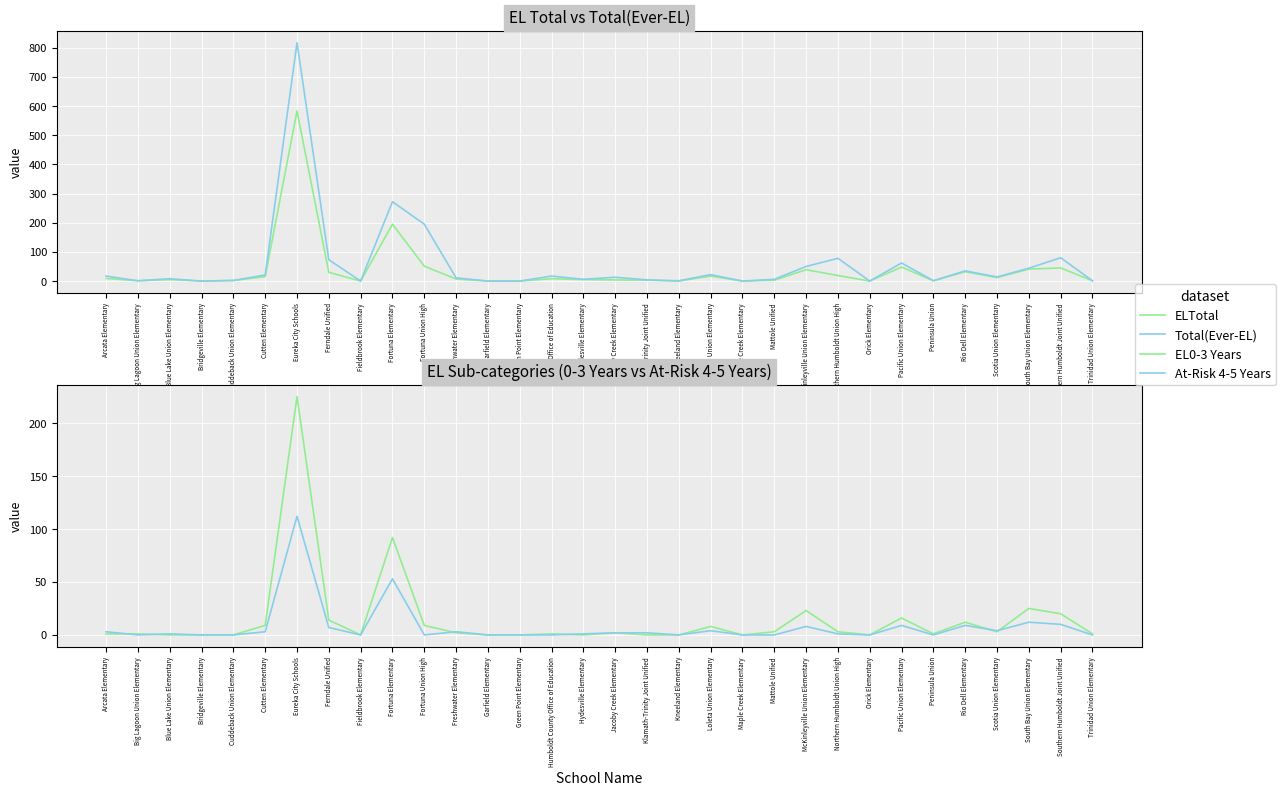

What is the greatest value displayed?

817